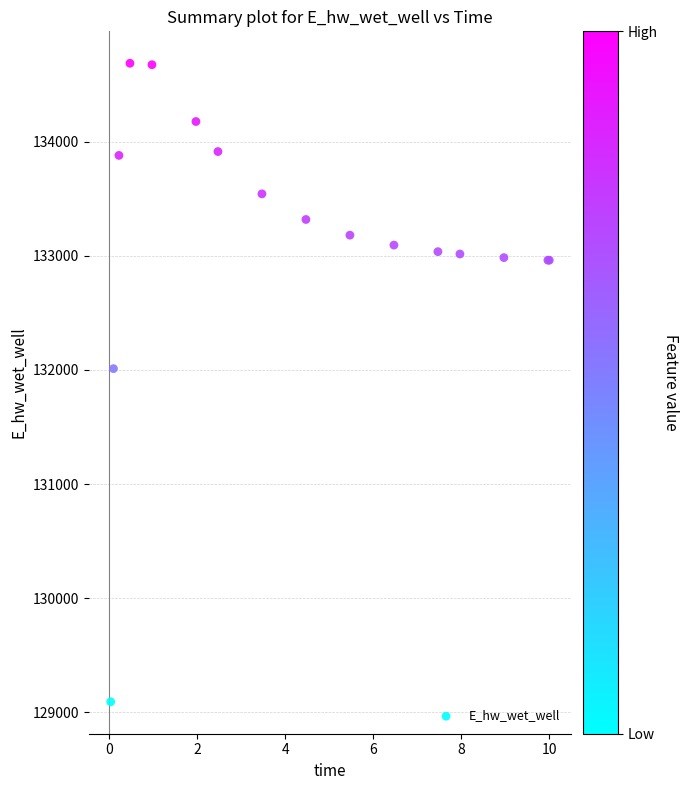

What Y value in the scatter plot is closest to 131889?

132011.0